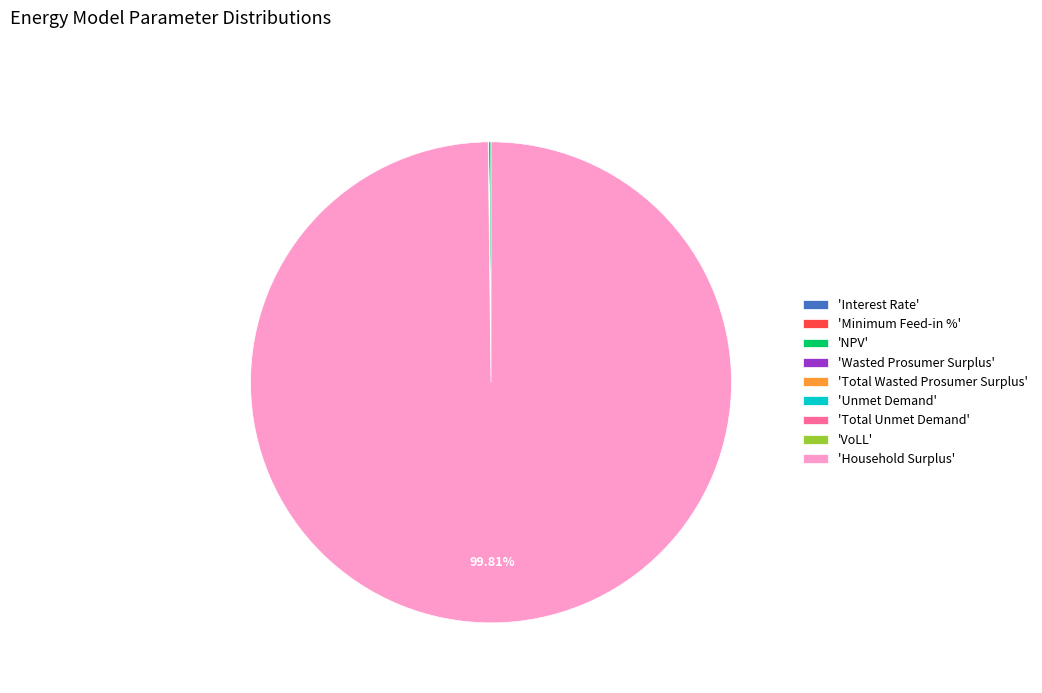

Which category has the biggest portion of the pie?

'Household Surplus'